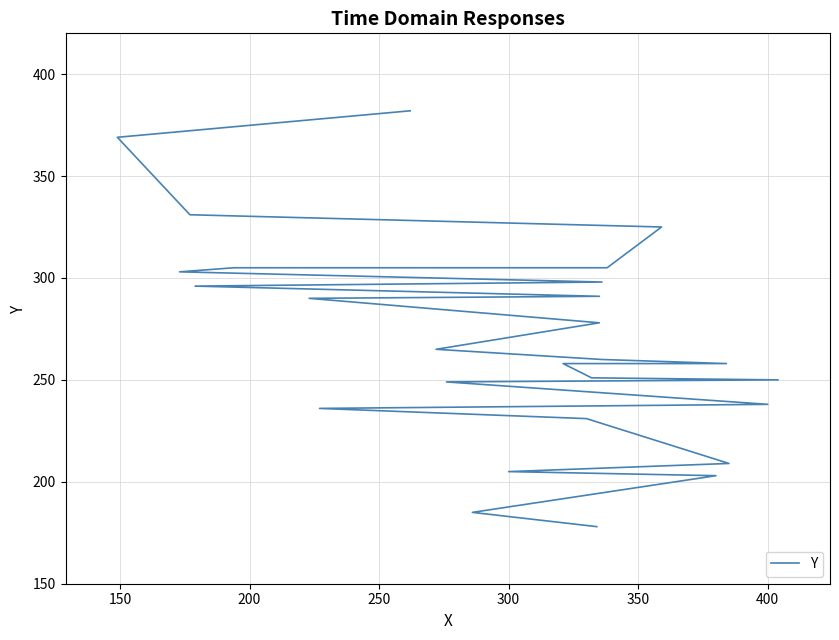

True or false: there are more than 0 points higher than both neighbors.

False